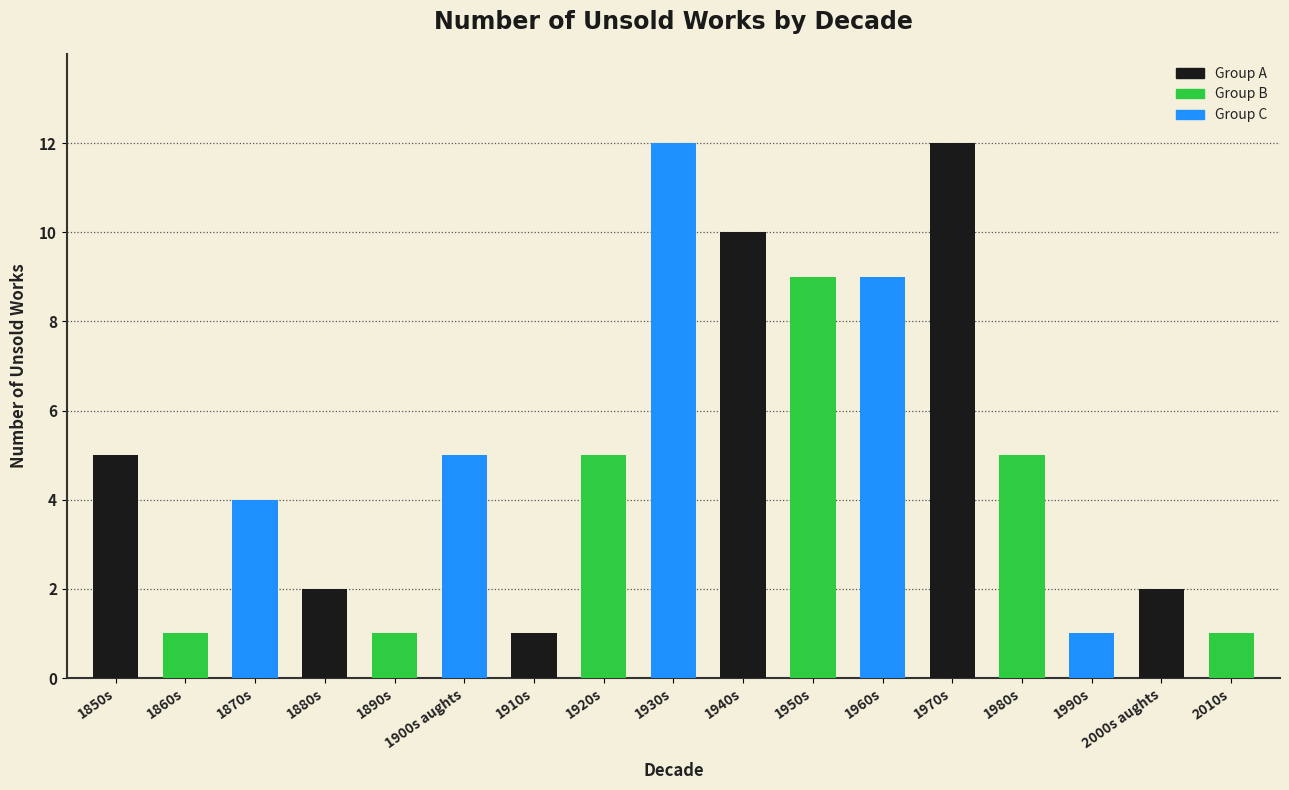

What is the maximum value shown in the chart?

12